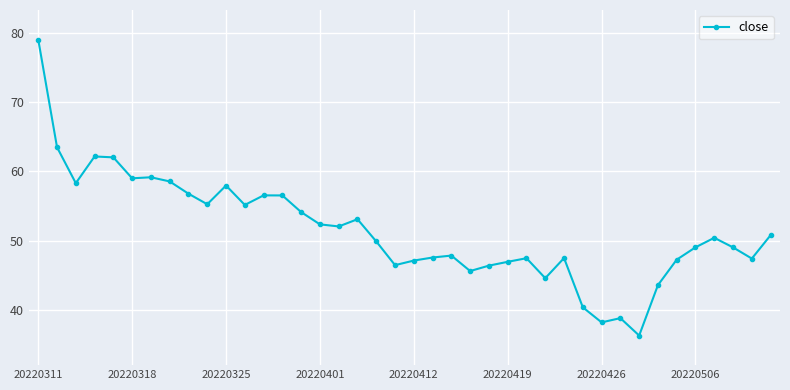

Count the number of data series in this chart.

1